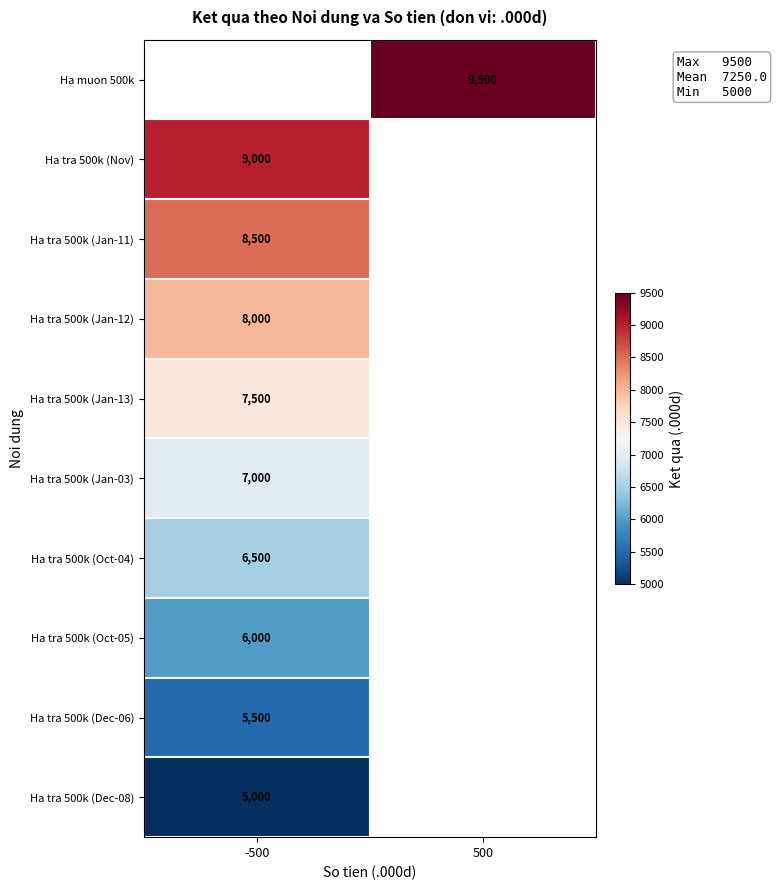

What is the minimum value shown in the chart?

5000.0